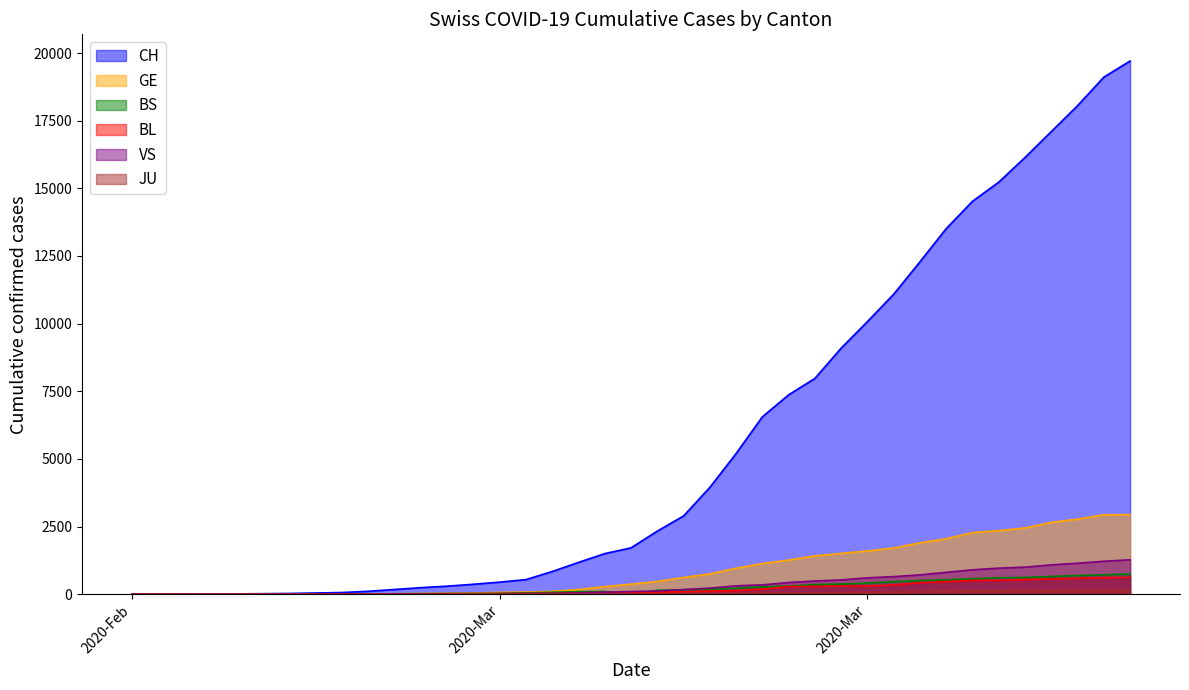

How many times do VS and BL cross each other?

2